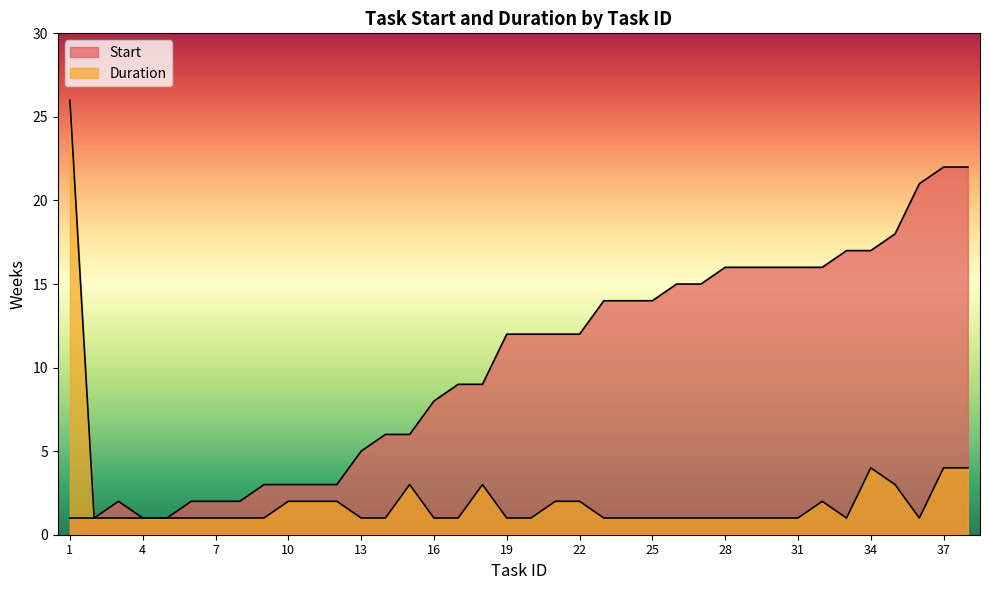

List the series in order of their overall mean, lowest first.

Duration, Start